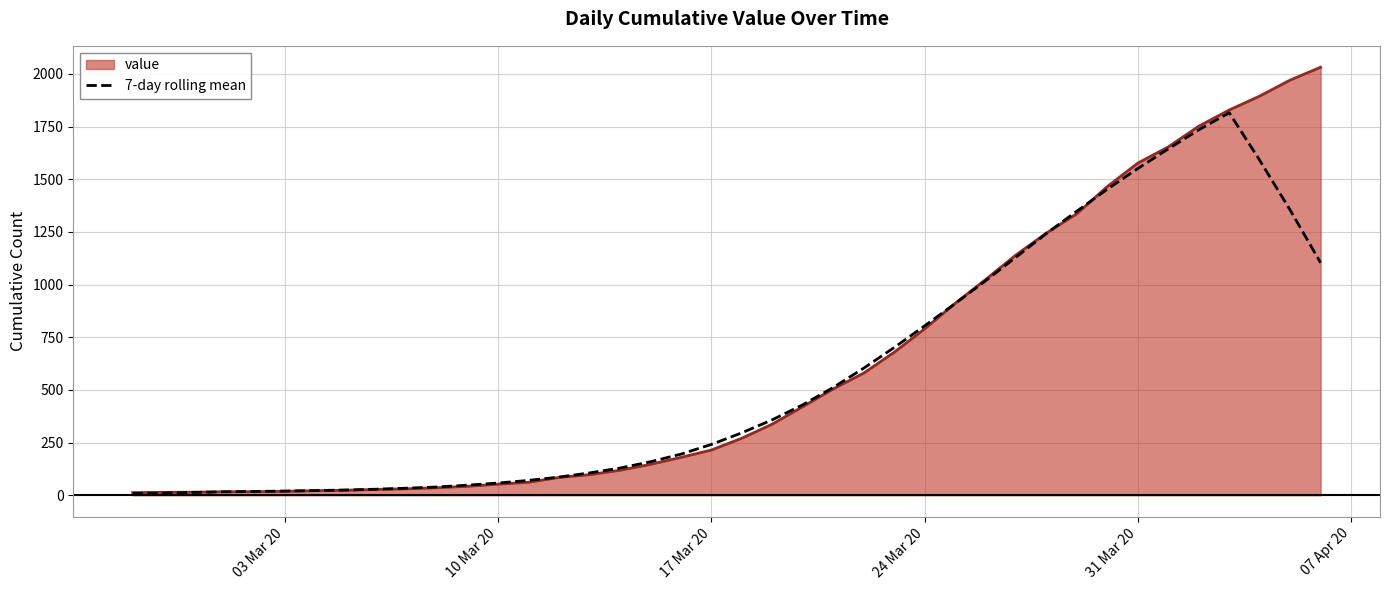

Rank the series by their maximum value, from lowest to highest.

7-day rolling mean, value